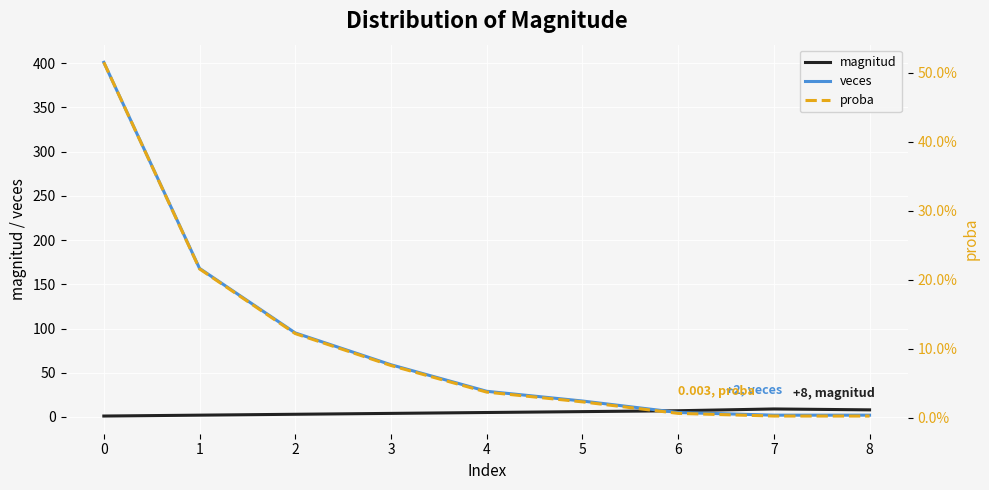

Which series has the widest spread of values?

veces